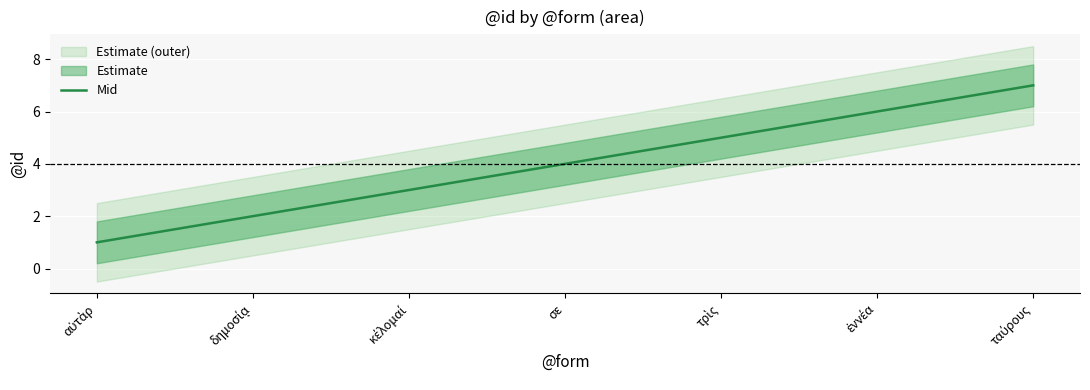

What is the maximum value shown in the chart?

7